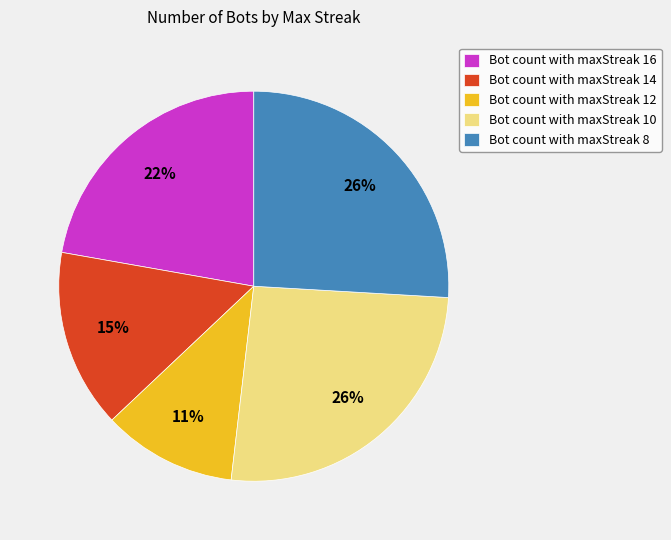

Which slice is the smallest?

Bot count with maxStreak 12